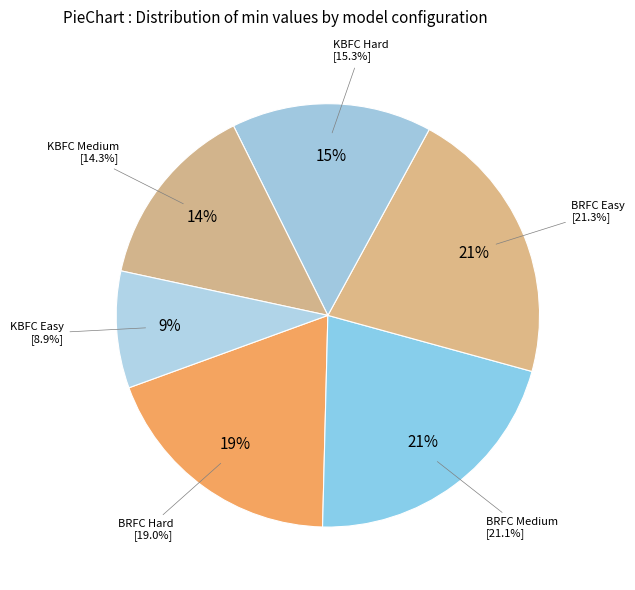

Is the sum of 114 and 125 greater than half?

No